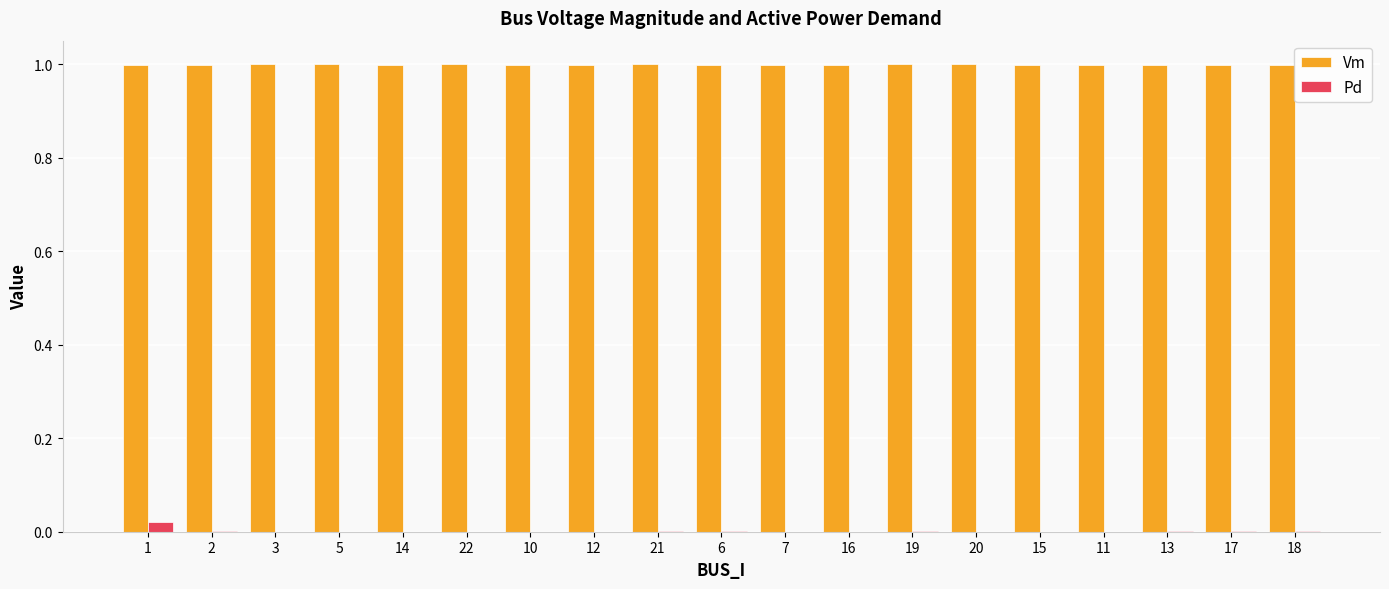

Is the value of Vm at 15 greater than the value of Pd at 16?

Yes